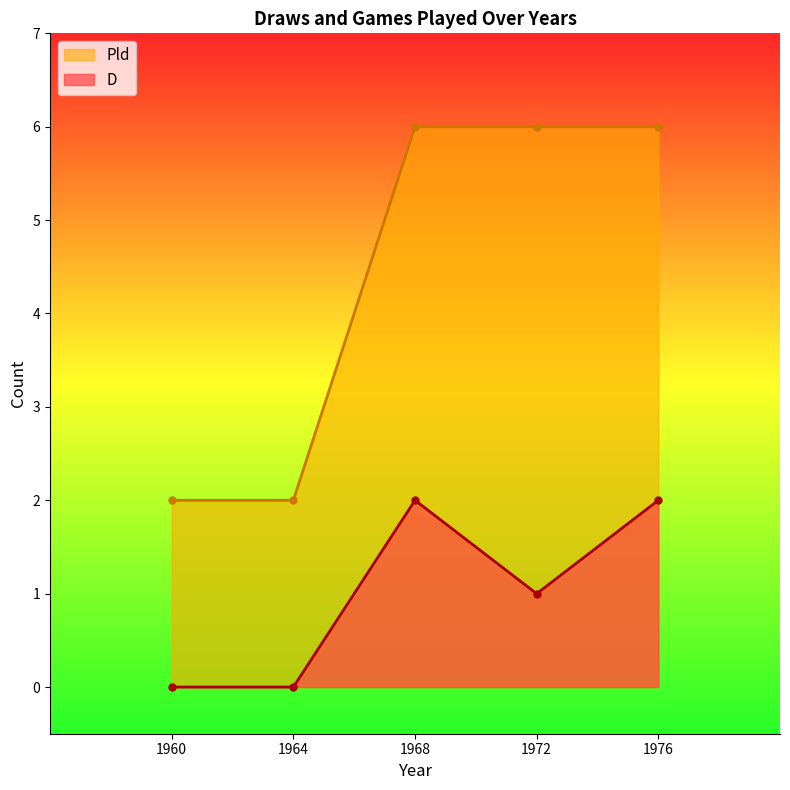

Between 1964 and 1972, which is larger?

1972